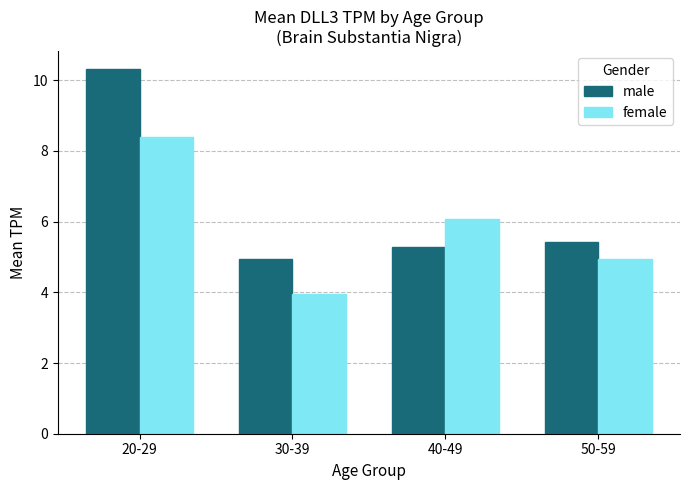

The value of female at 40-49 is 6.1. True or false?

True